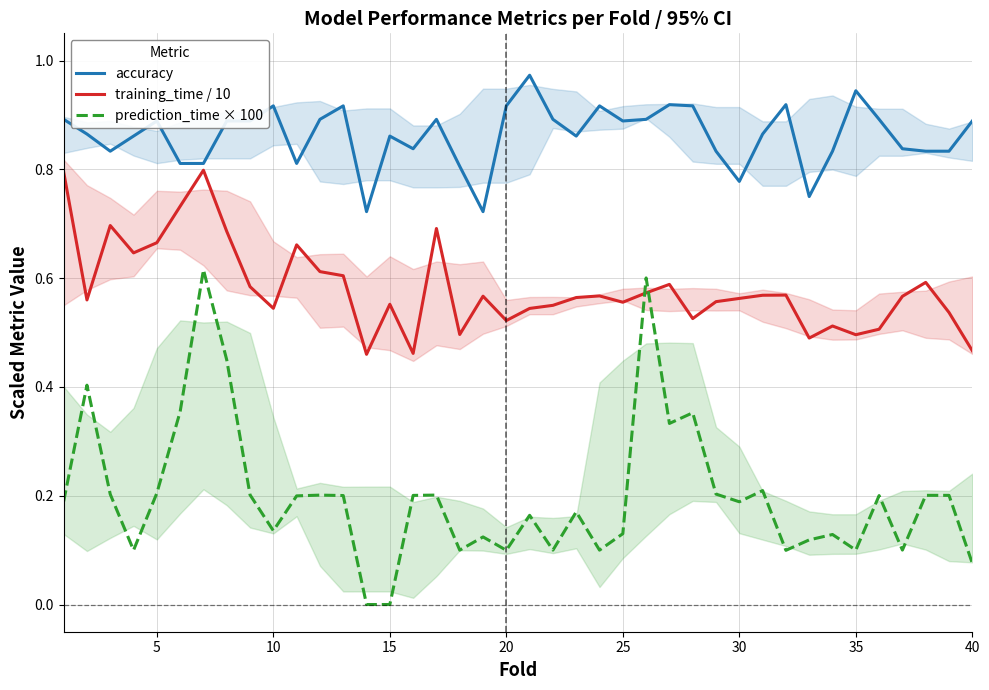

True or false: prediction_time × 100 and training_time / 10 intersect in this chart.

True